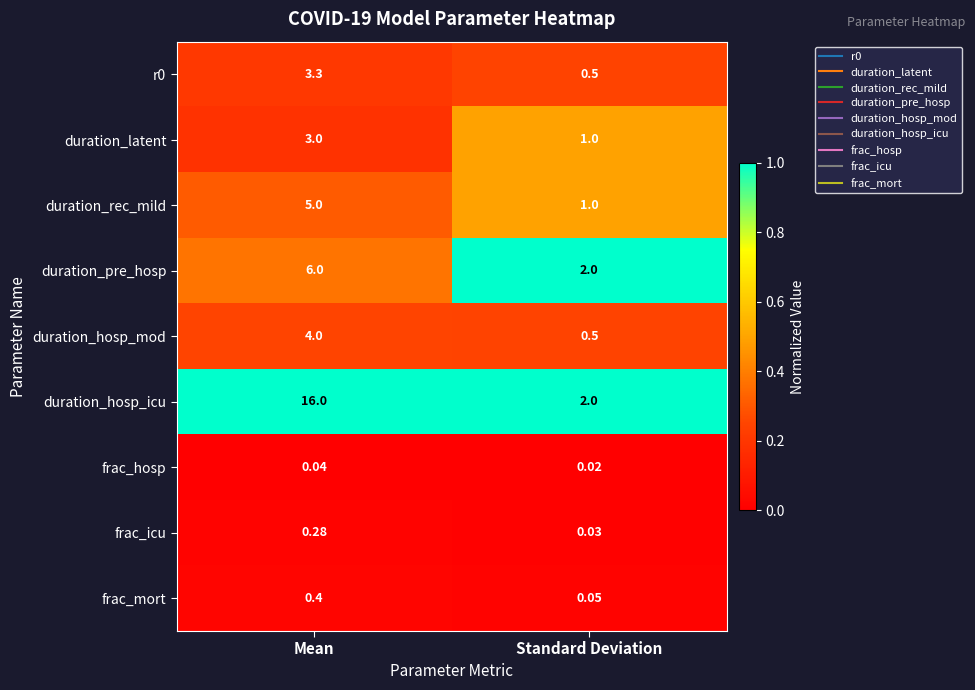

Which label corresponds to the smallest value in the chart?

Standard Deviation